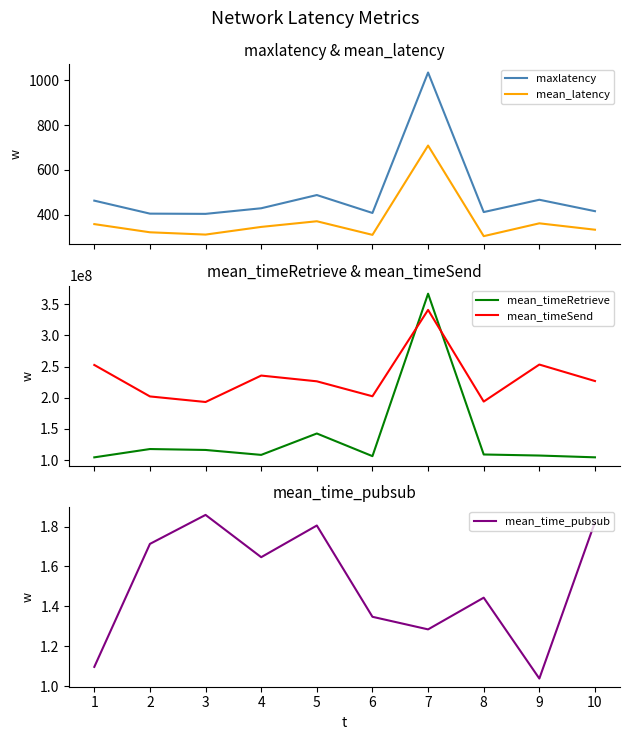

True or false: maxlatency and mean_latency cross at least once.

False